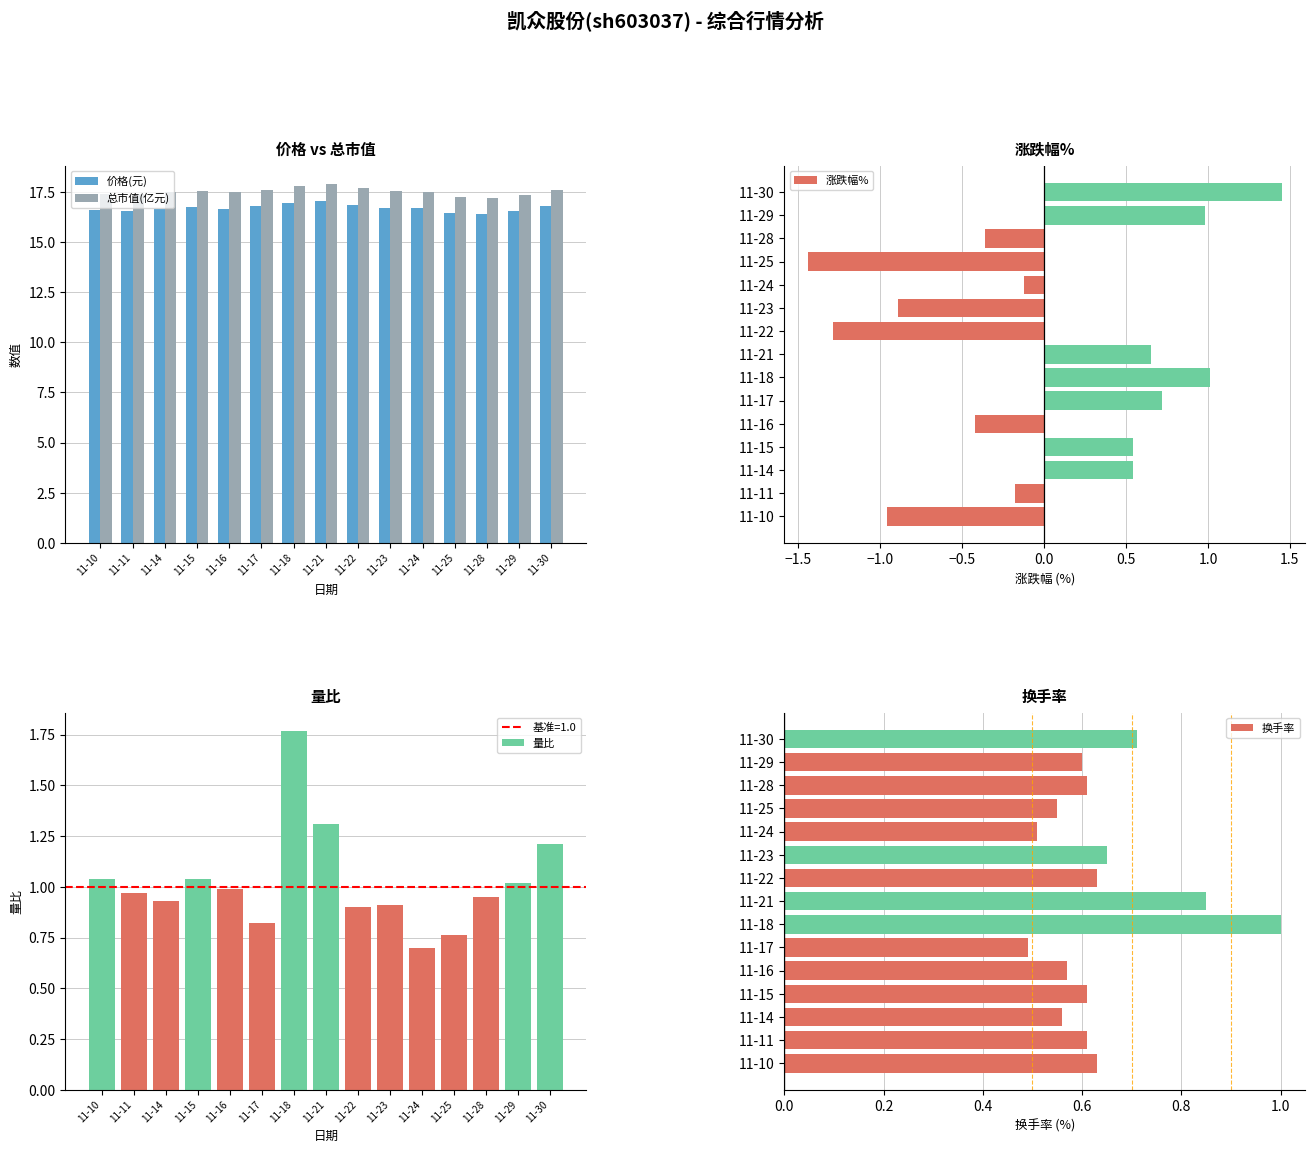

Is it true that 总市值(亿元) equals 17.4 at 11-29?

True